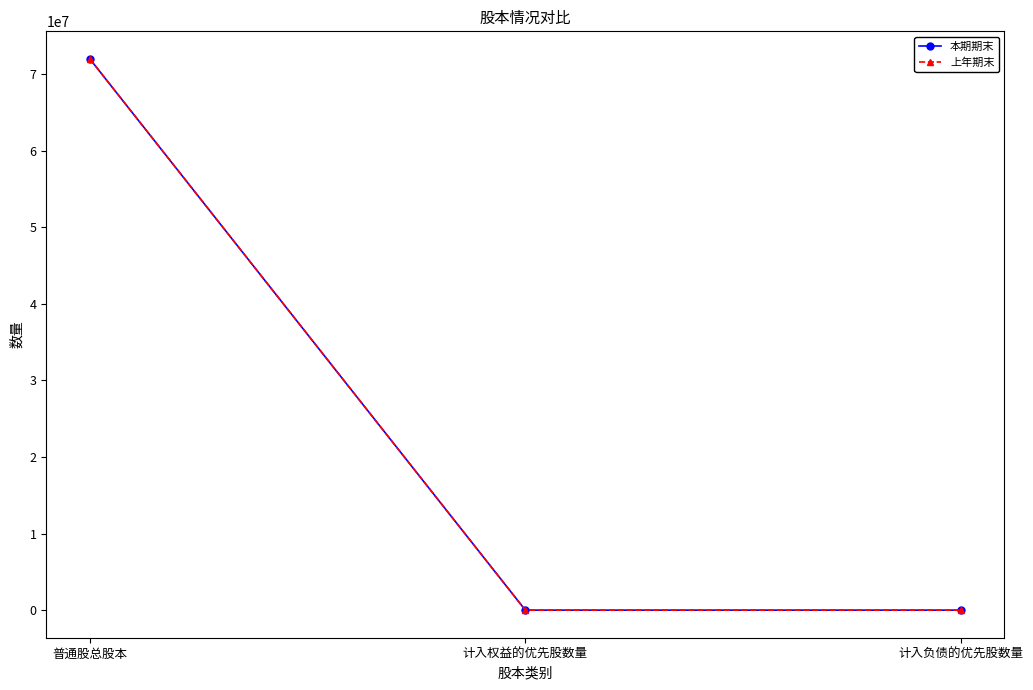

What is the difference between the maximum and minimum values in the 本期期末 series?

72000000